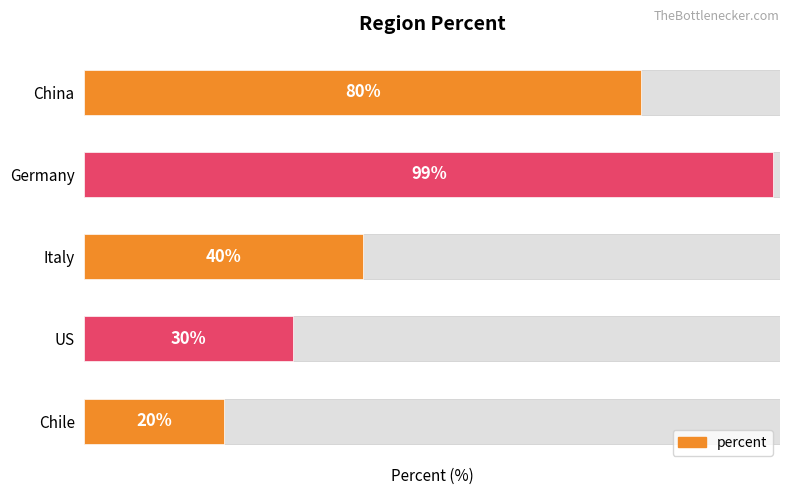

What is the difference between the maximum and minimum values?

79